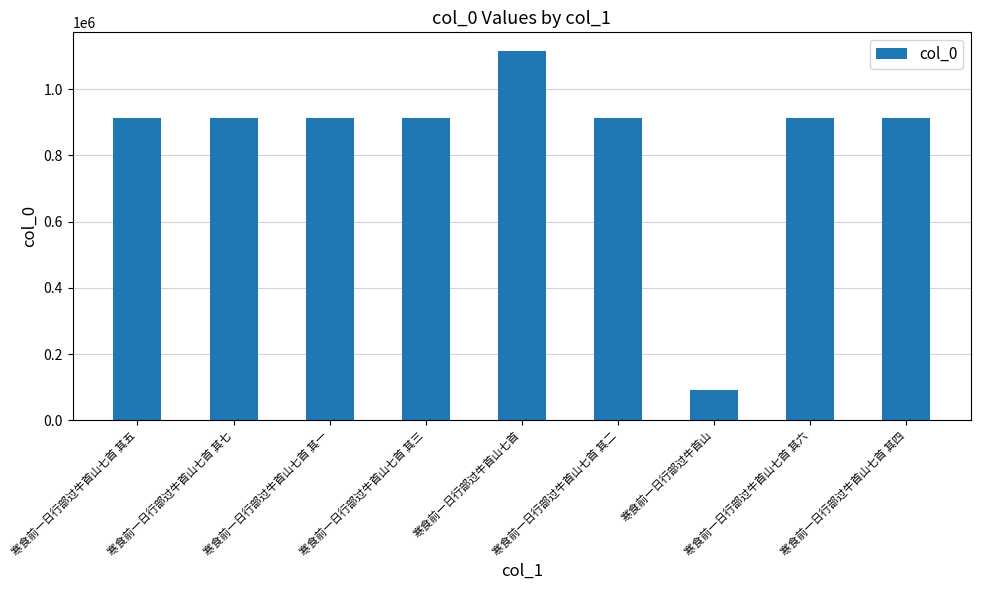

What is the approximate value at 寒食前一日行部过牛首山七首 其六, to the nearest 100?

913600